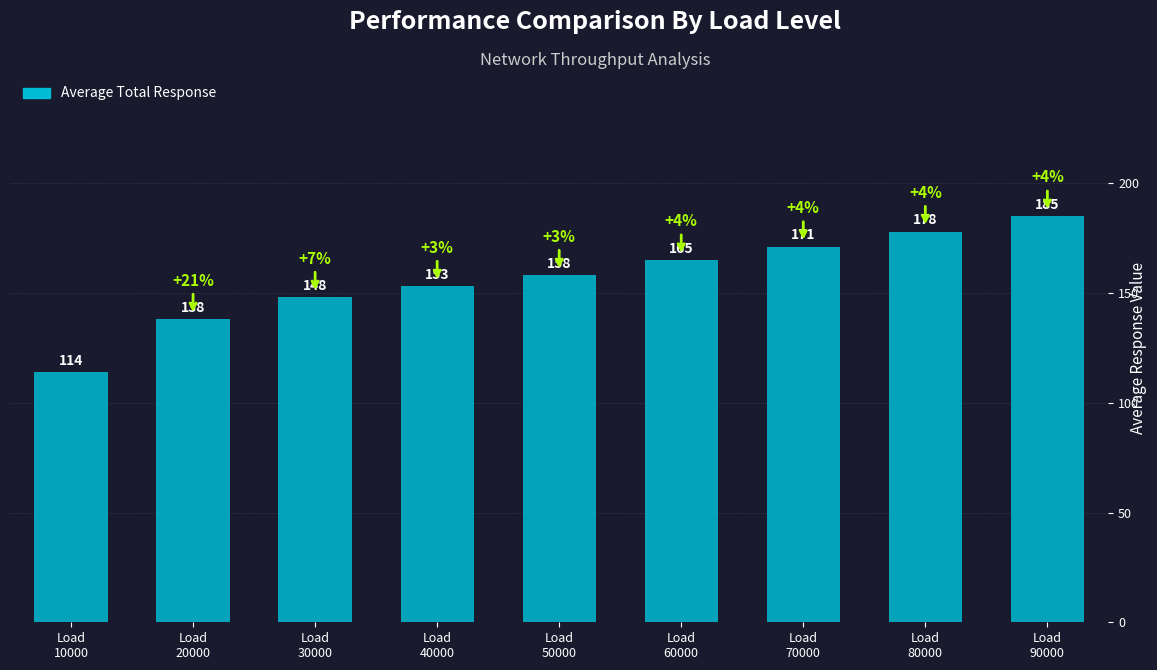

What is the average value?

157